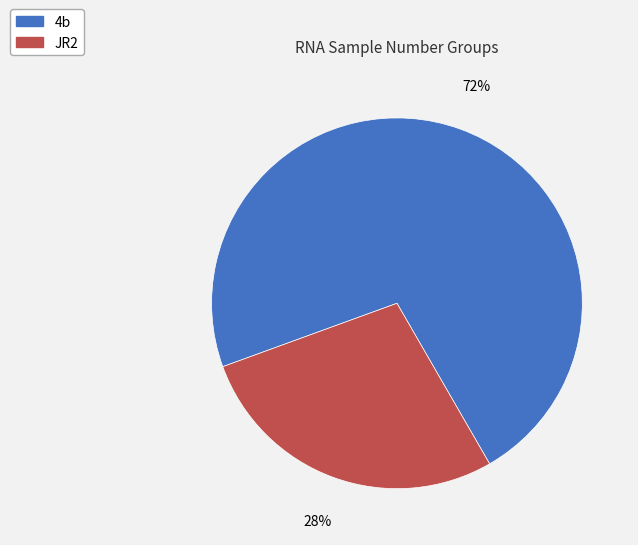

What is the majority slice?

4b